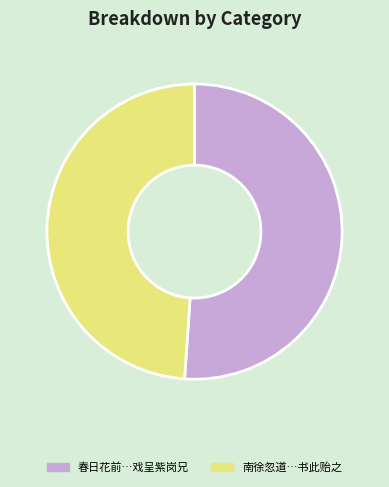

Rank the categories by value from highest to lowest.

春日花前…戏呈紫岗兄, 南徐忽道…书此贻之